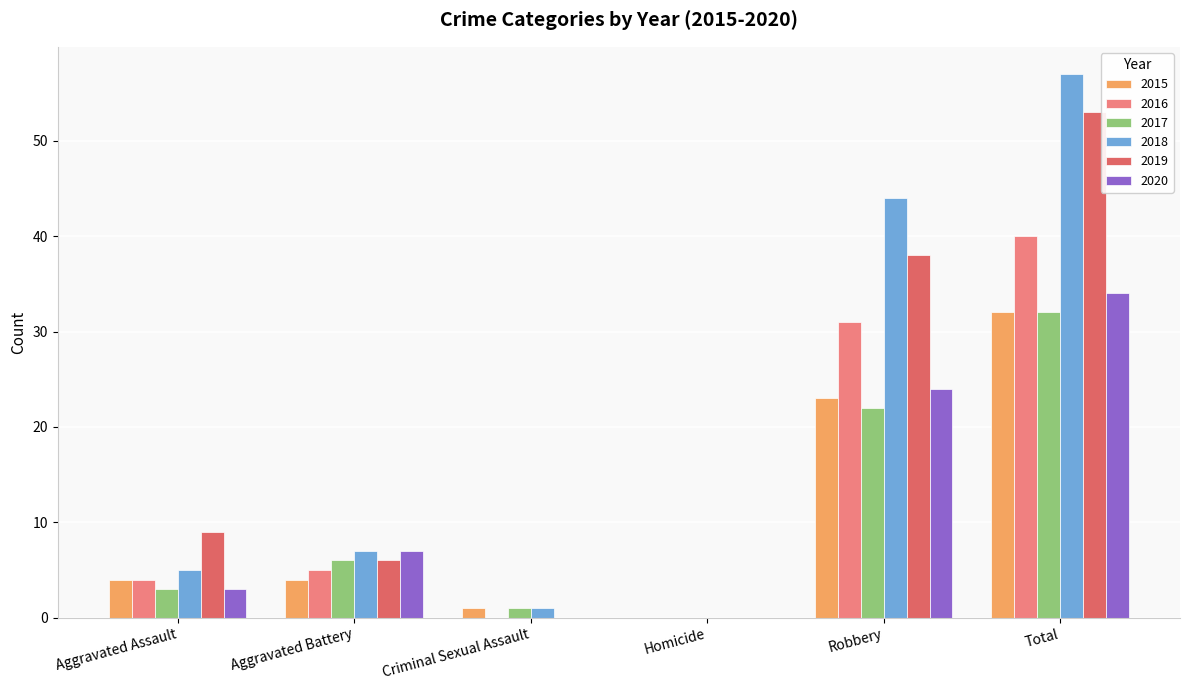

What is the approximate value of 2016 at Robbery?

31